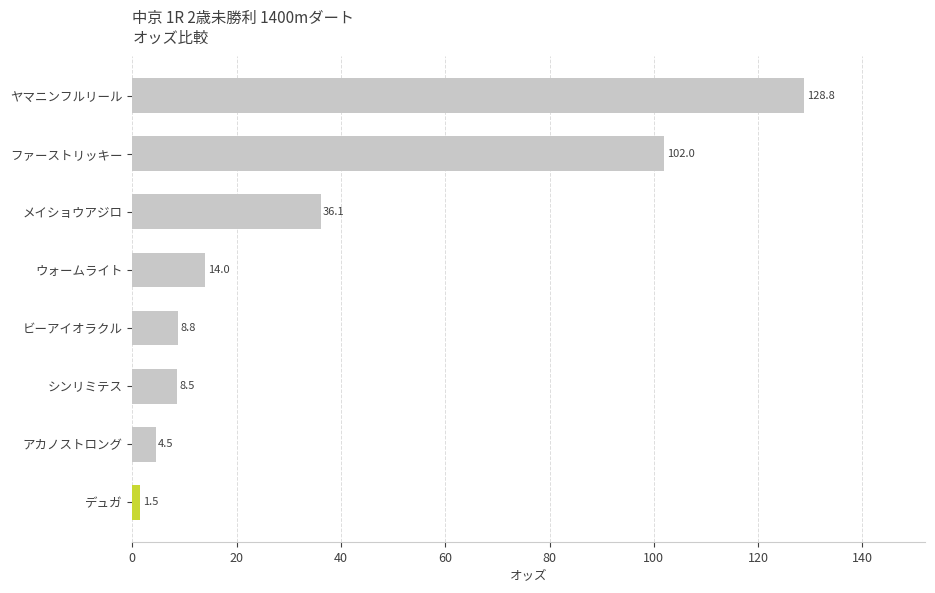

What is the difference between the maximum and minimum values?

127.3